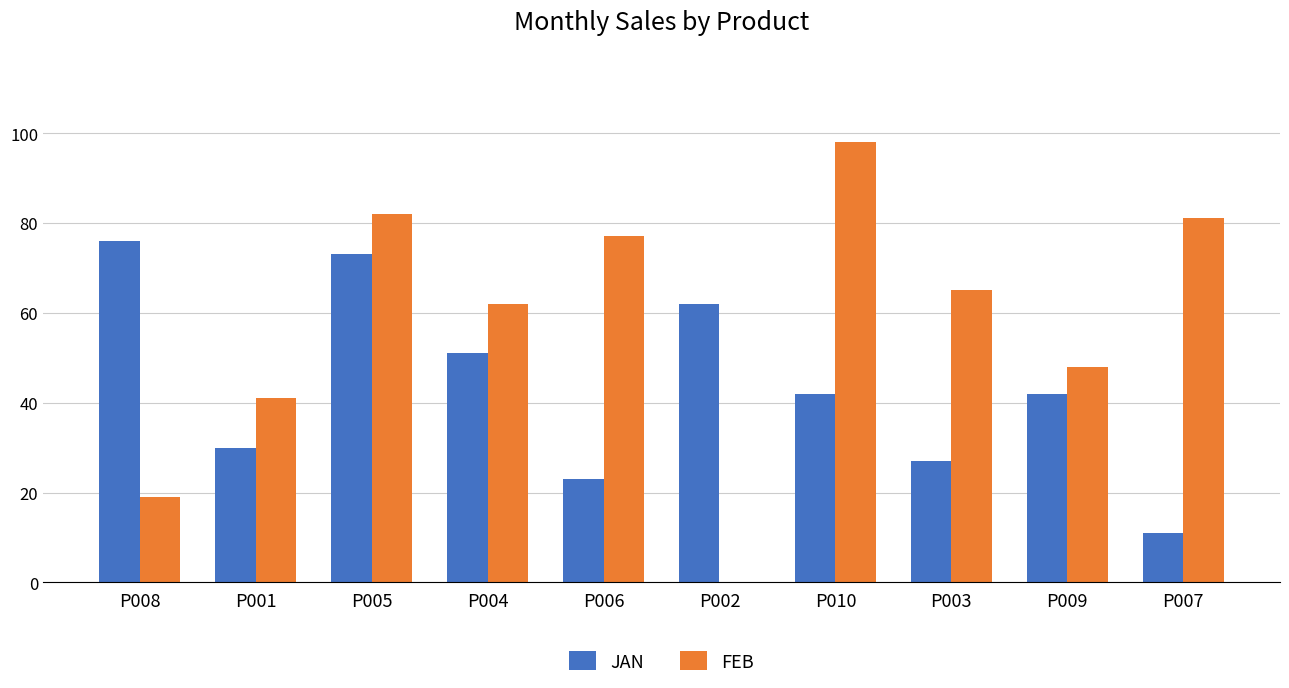

Reading right to left, extract all data points from this chart.

JAN: 11	42	27	42	62	23	51	73	30	76
FEB: 81	48	65	98	0	77	62	82	41	19